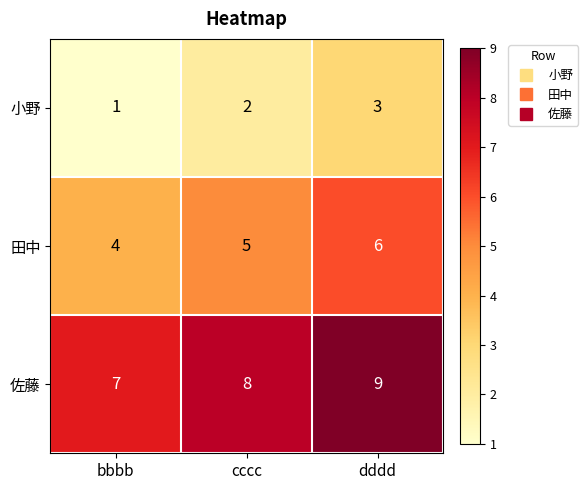

At which category does the chart reach its minimum across all series?

bbbb